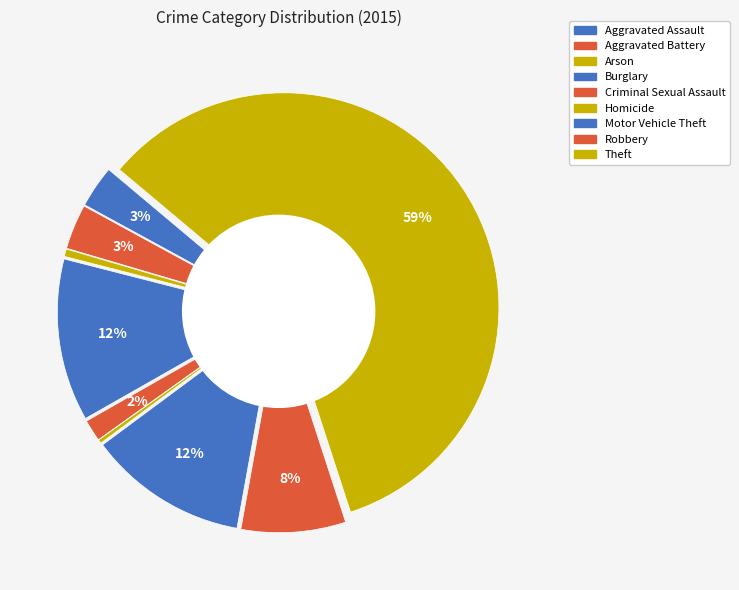

How many segments does this pie chart have?

9